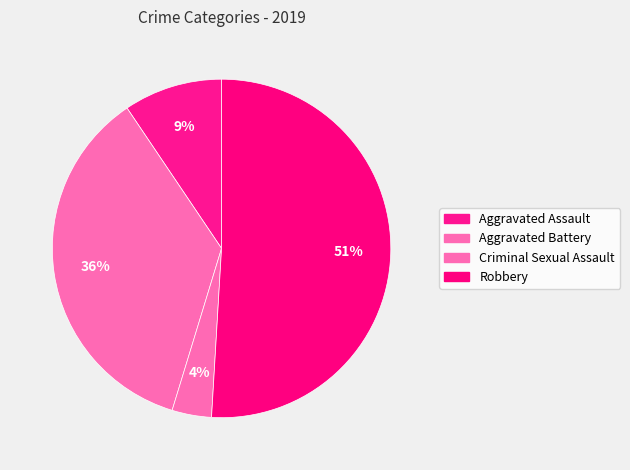

True or false: Robbery accounts for 64% of the total.

False